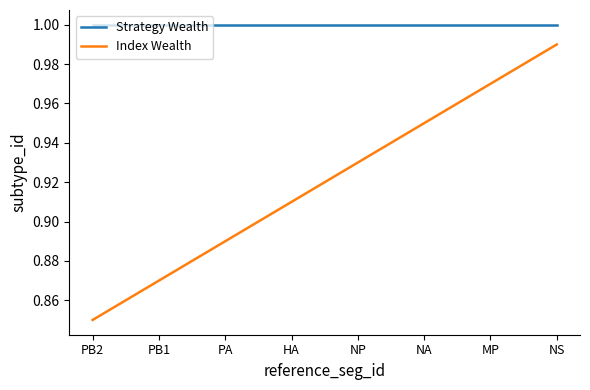

Count the number of categories in the chart.

8